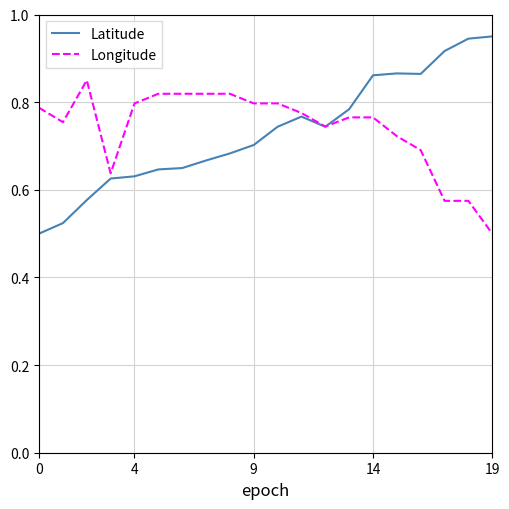

List the series in order of their peak value, highest first.

Latitude, Longitude